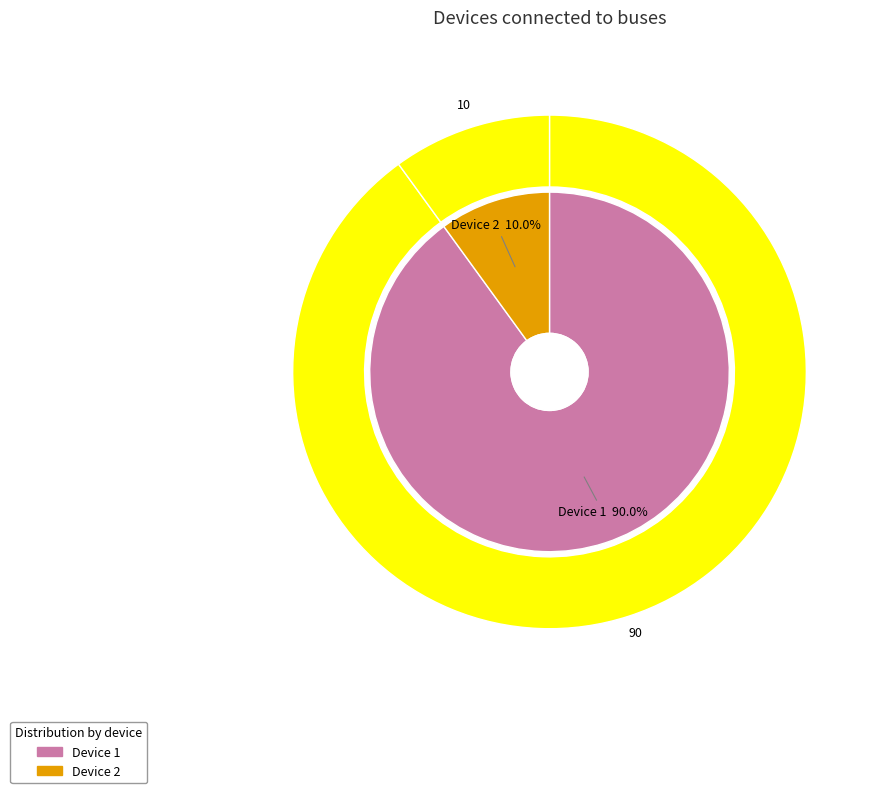

Combined, what portion of the pie is 2 and 1?

100.0%